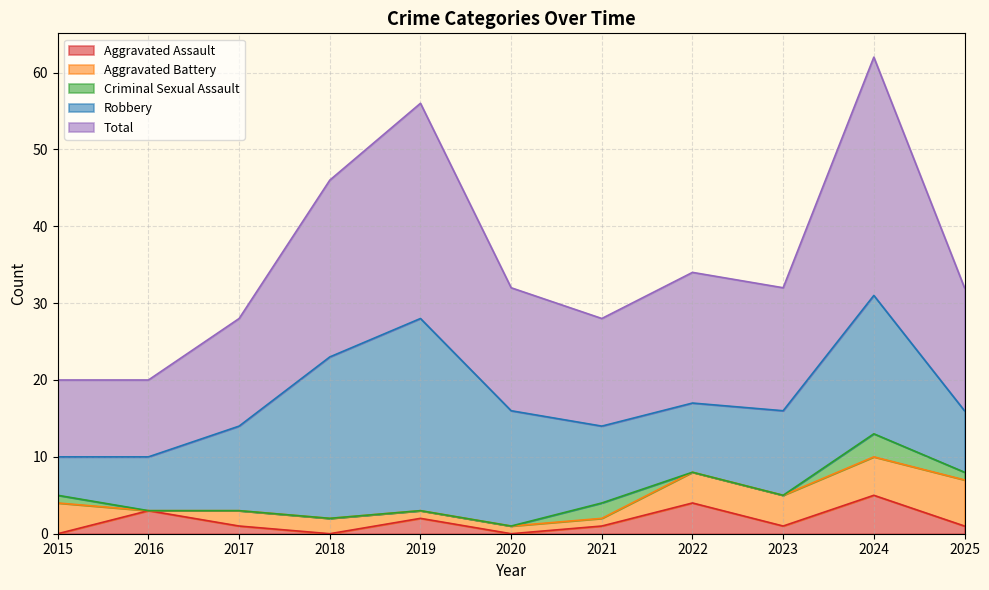

Reading left to right, what are all the values shown in this chart?

Aggravated Assault: 2015=0	2016=3	2017=1	2018=0	2019=2	2020=0	2021=1	2022=4	2023=1	2024=5	2025=1
Aggravated Battery: 2015=4	2016=0	2017=2	2018=2	2019=1	2020=1	2021=1	2022=4	2023=4	2024=5	2025=6
Criminal Sexual Assault: 2015=1	2016=0	2017=0	2018=0	2019=0	2020=0	2021=2	2022=0	2023=0	2024=3	2025=1
Robbery: 2015=5	2016=7	2017=11	2018=21	2019=25	2020=15	2021=10	2022=9	2023=11	2024=18	2025=8
Total: 2015=10	2016=10	2017=14	2018=23	2019=28	2020=16	2021=14	2022=17	2023=16	2024=31	2025=16